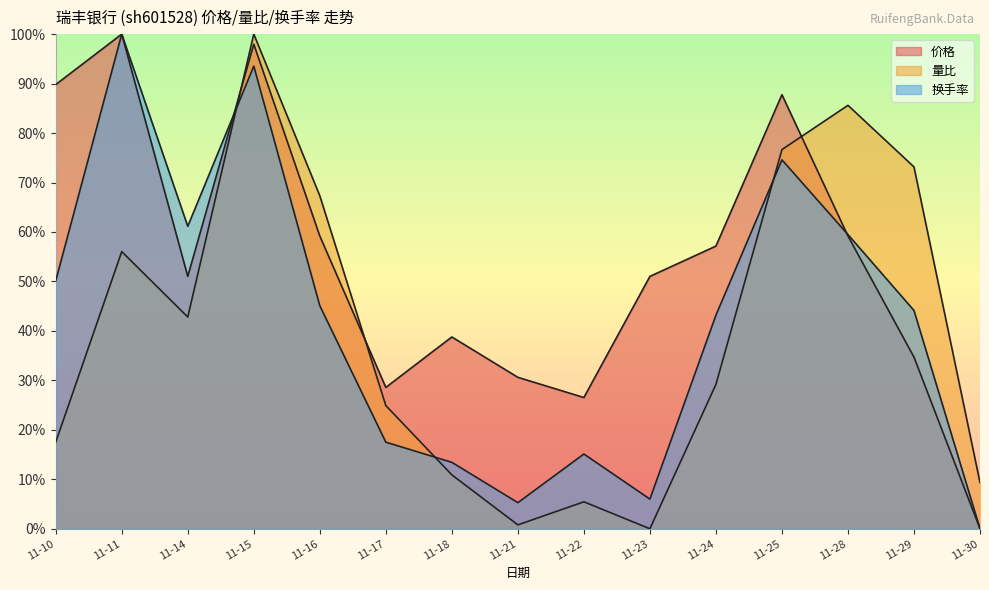

Reading left to right, extract all data points from this chart.

价格: 89.8	100.0	51.0	98.0	59.2	28.6	38.8	30.6	26.5	51.0	57.1	87.8	59.2	34.7	0.0
量比: 17.5	56.0	42.8	100.0	67.3	24.9	10.9	0.8	5.4	0.0	29.2	76.7	85.6	73.2	9.3
换手率: 50.1	100.0	61.2	93.5	45.1	17.5	13.4	5.3	15.1	6.0	43.2	74.6	59.5	44.1	0.0